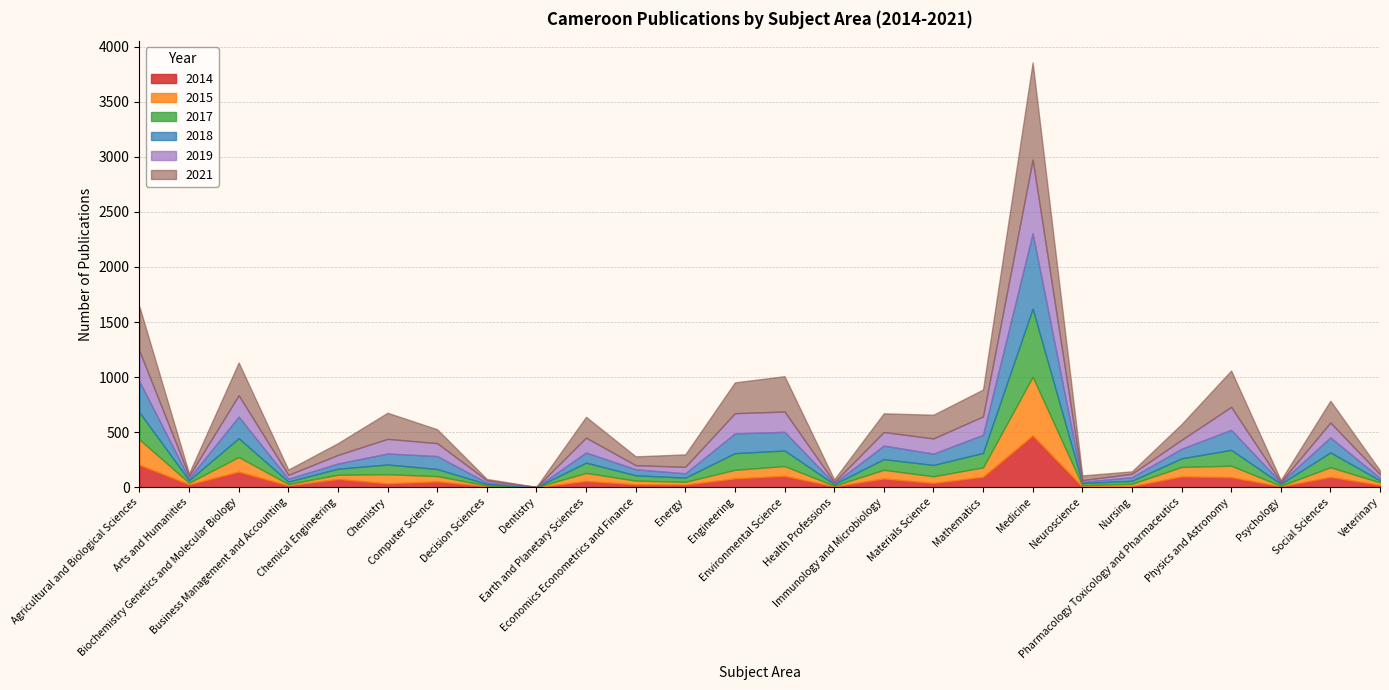

Rank the categories by 2019 value from lowest to highest.

Dentistry, Psychology, Health Professions, Neuroscience, Decision Sciences, Arts and Humanities, Nursing, Veterinary, Business Management and Accounting, Economics Econometrics and Finance, Energy, Chemical Engineering, Pharmacology Toxicology and Pharmaceutics, Computer Science, Immunology and Microbiology, Chemistry, Earth and Planetary Sciences, Social Sciences, Materials Science, Mathematics, Engineering, Environmental Science, Biochemistry Genetics and Molecular Biology, Physics and Astronomy, Agricultural and Biological Sciences, Medicine